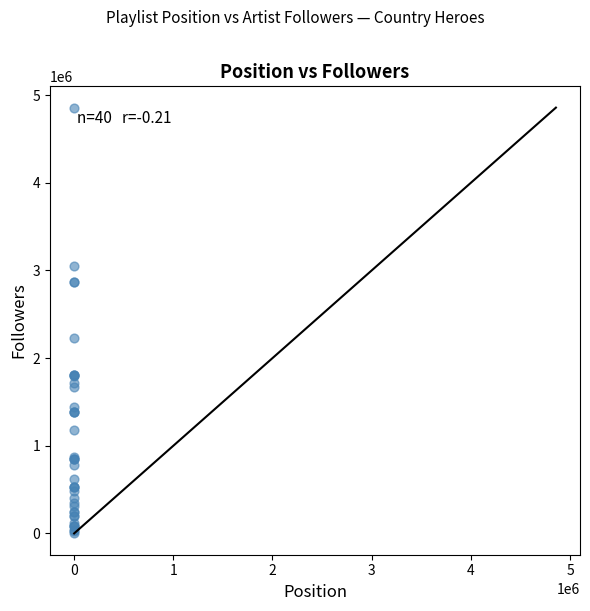

What Y value in the scatter plot is closest to 2430680?

2224202